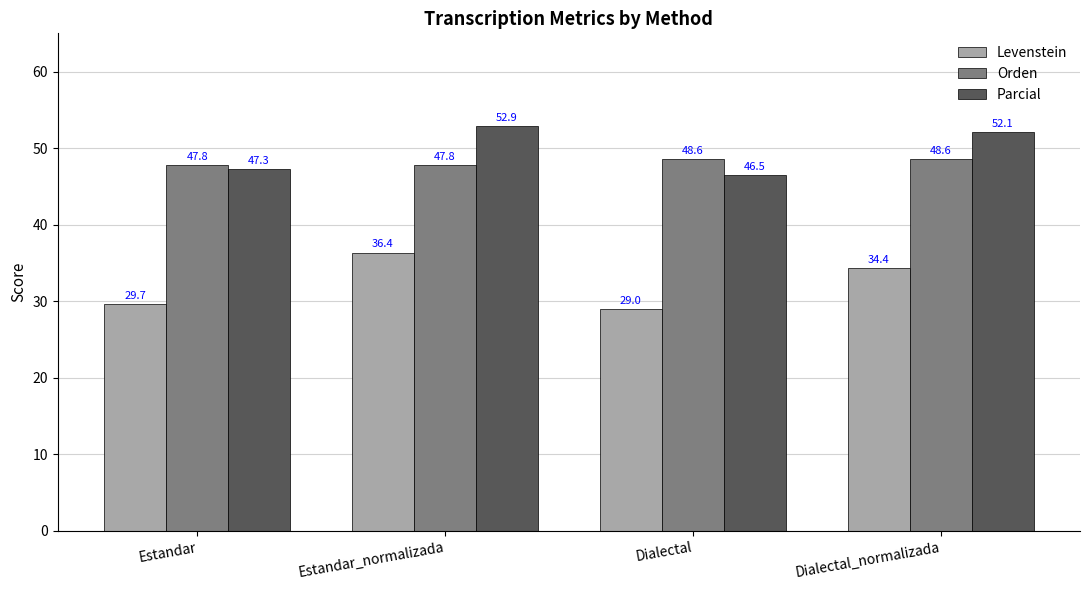

At how many categories does at least one series exceed 43?

4